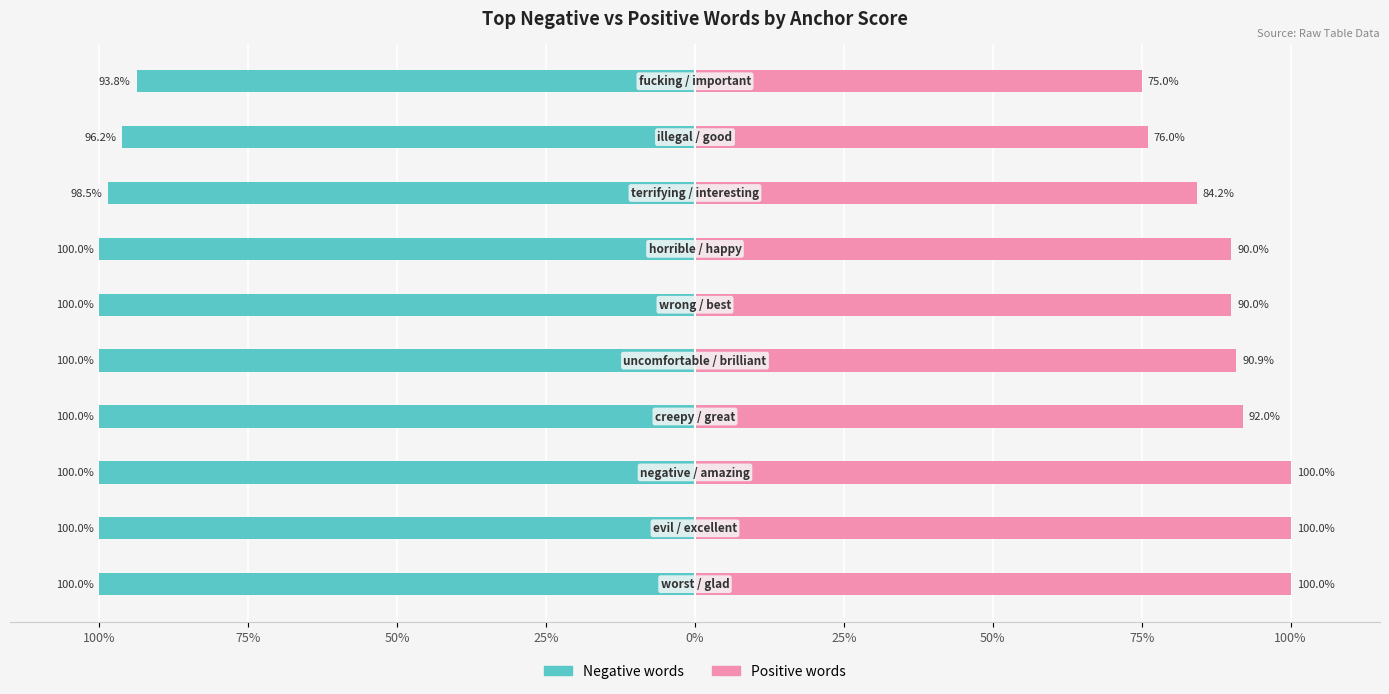

True or false: Positive words has a value of 42.6 at 100%.

False